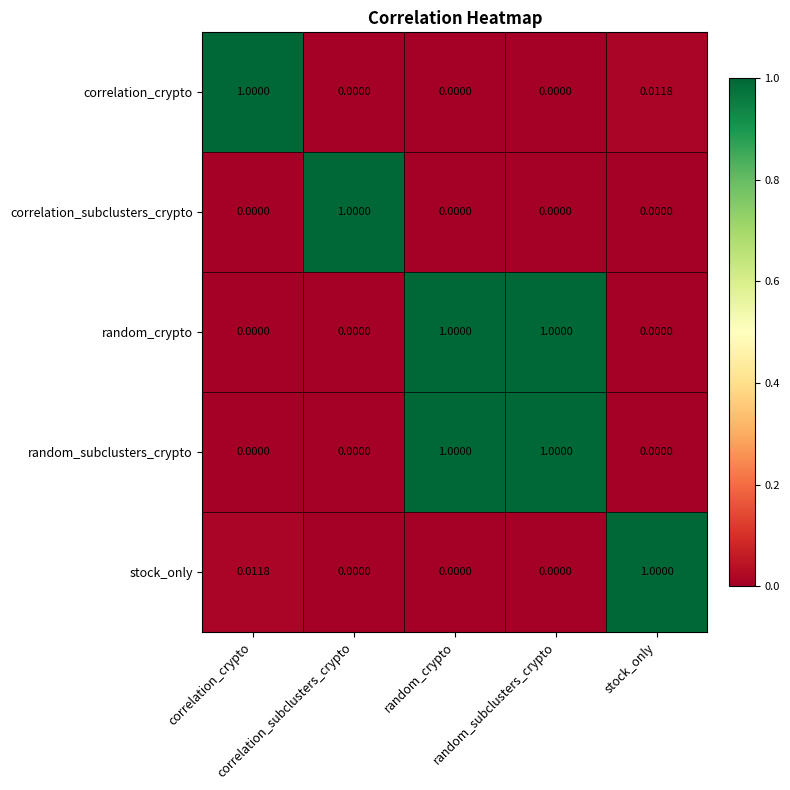

Which series has the widest spread of values?

correlation_crypto